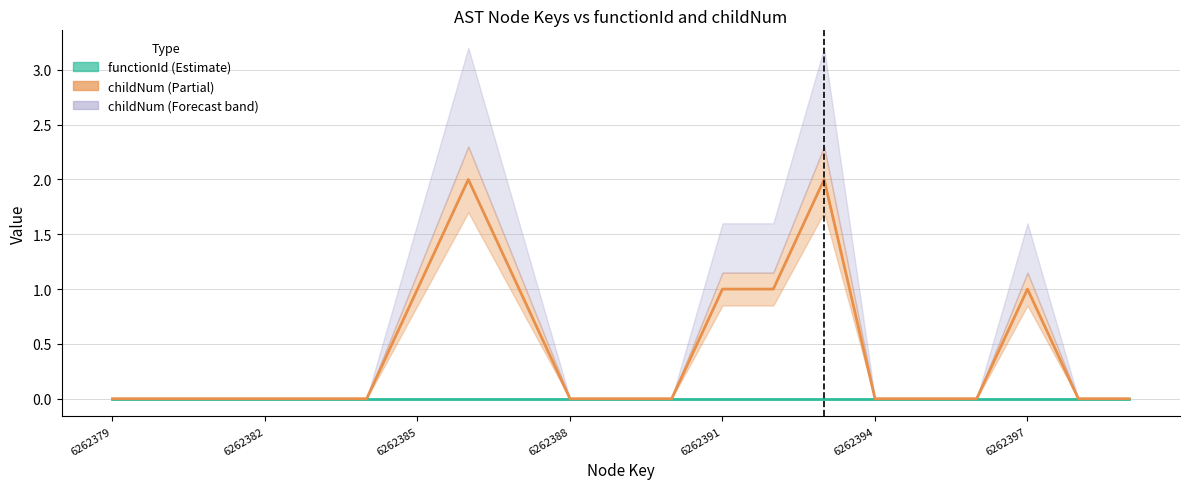

What is the maximum value shown in the chart?

2